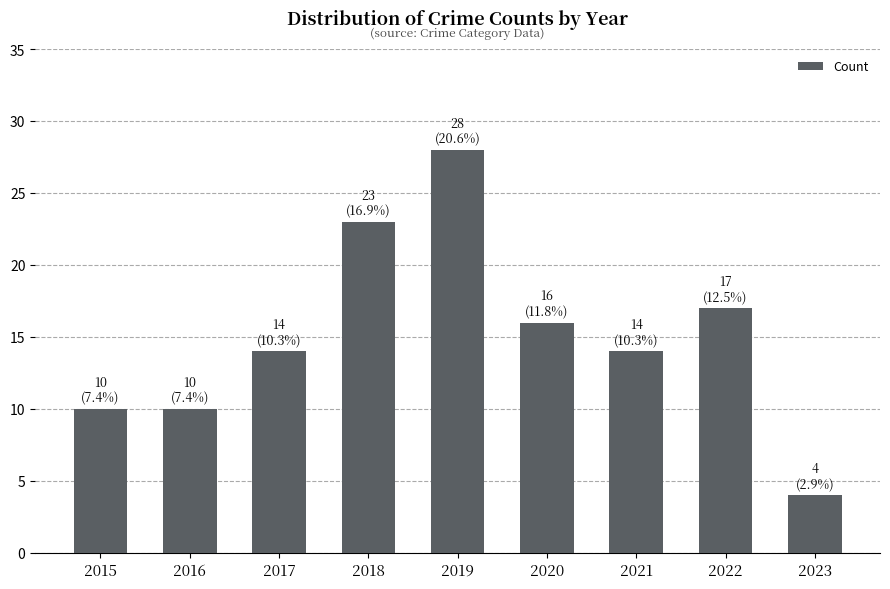

What is the minimum value shown in the chart?

4